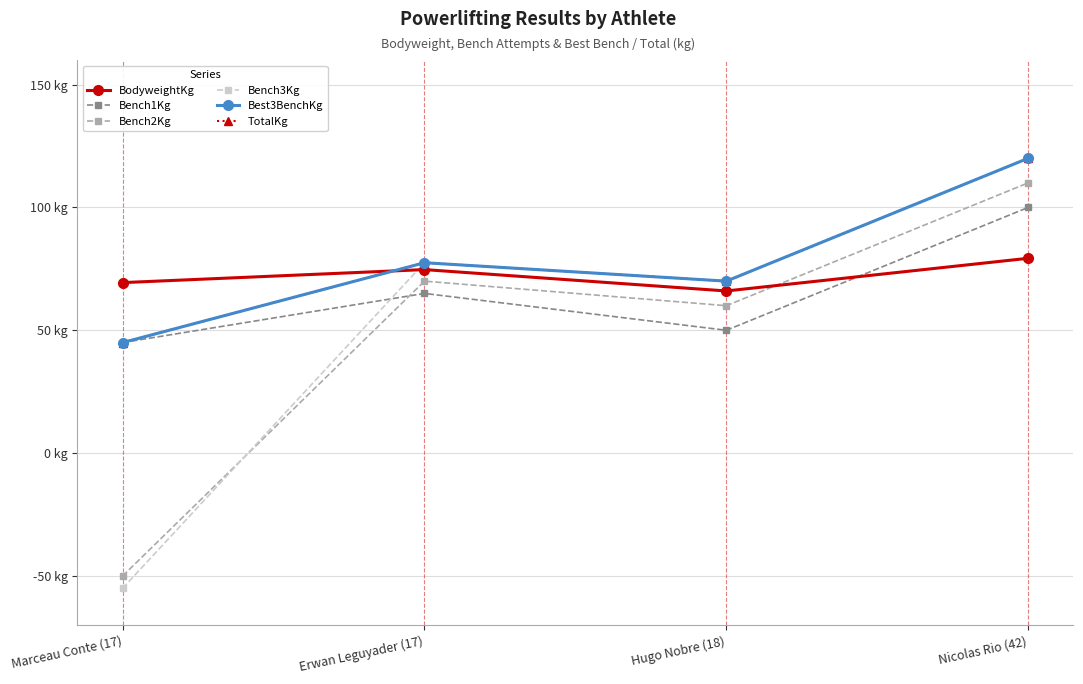

What are all the series names shown in the legend?

BodyweightKg, Bench1Kg, Bench2Kg, Bench3Kg, Best3BenchKg, TotalKg